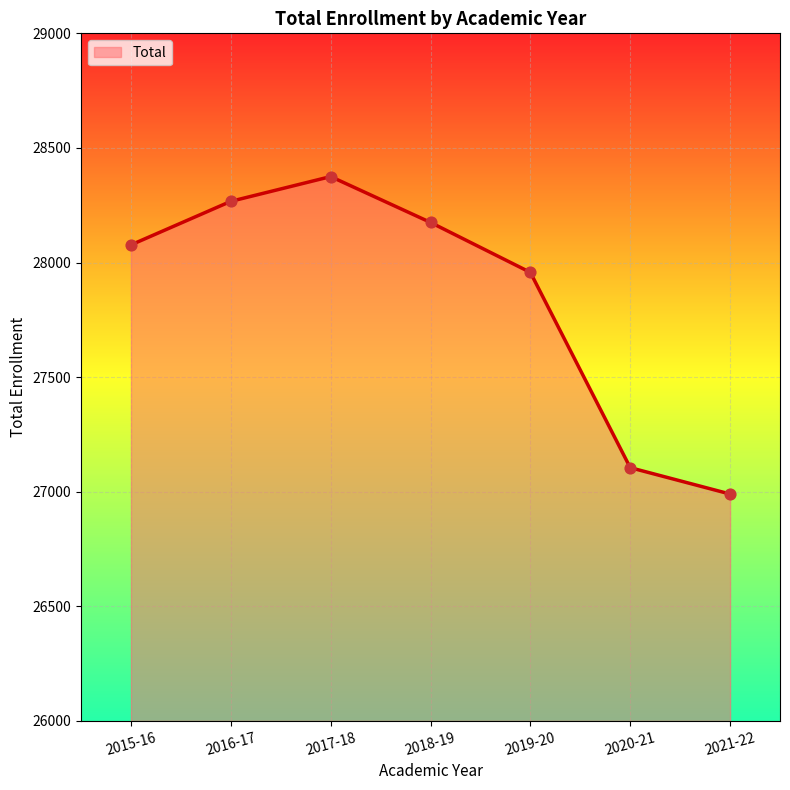

What is the change in value from 2015-16 to 2021-22?

-1087